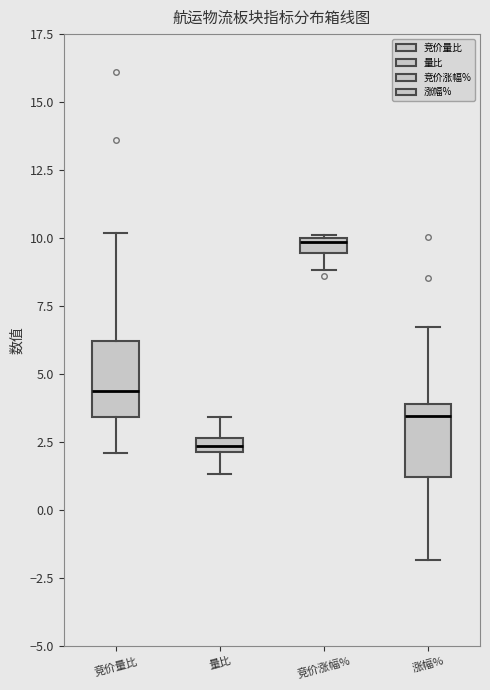

Which box's median line is the lowest?

量比